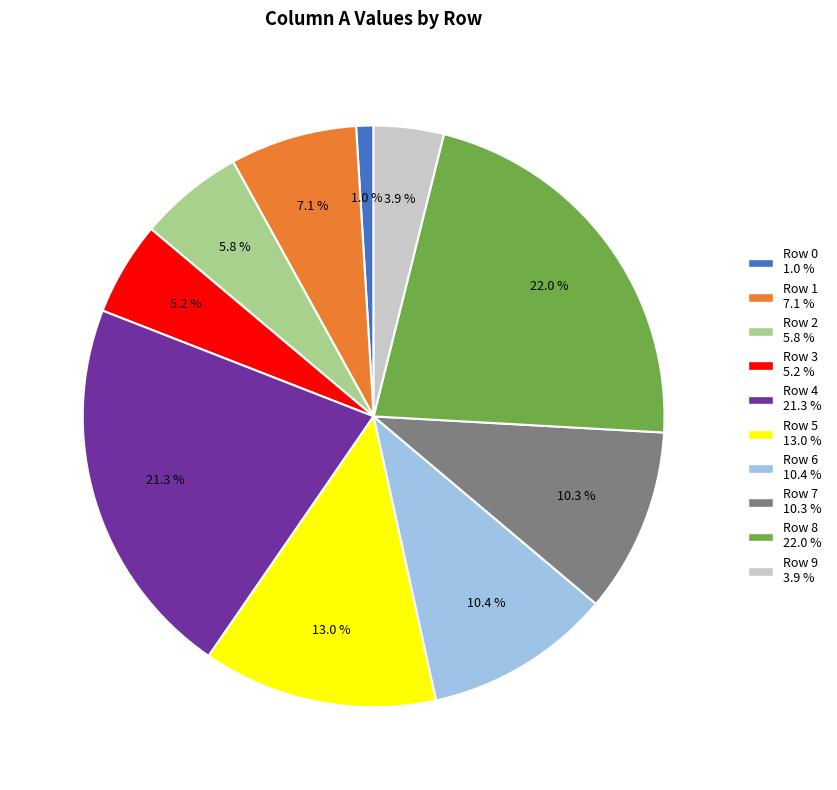

Count the number of slices in the pie.

10